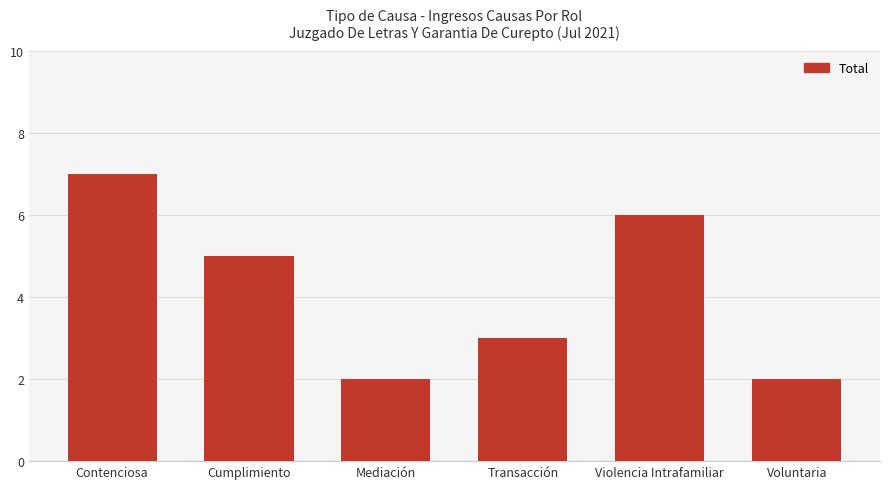

What is the maximum value shown in the chart?

7